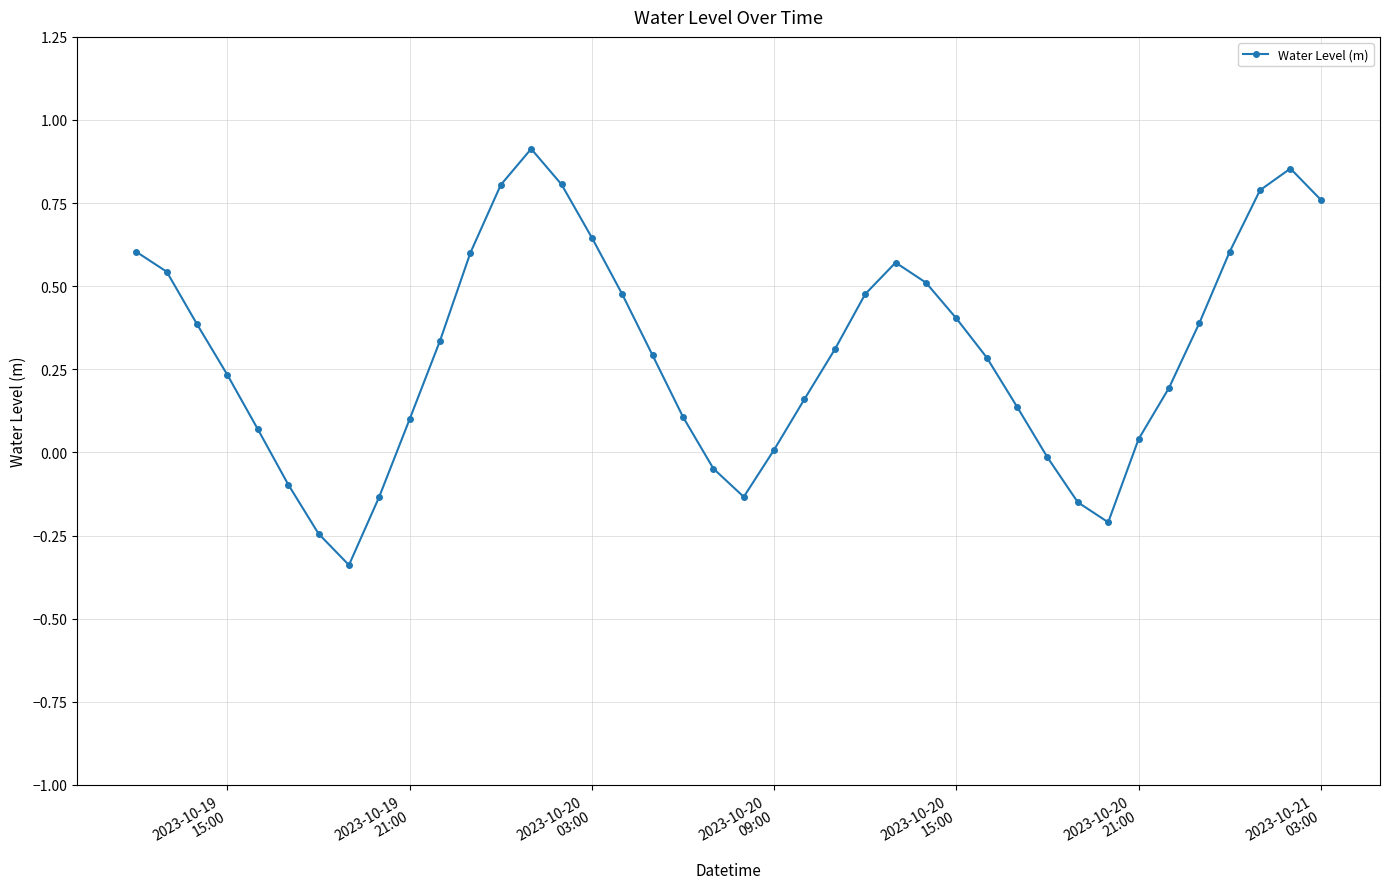

How many points are lower than both their immediate neighbors (excluding endpoints)?

3